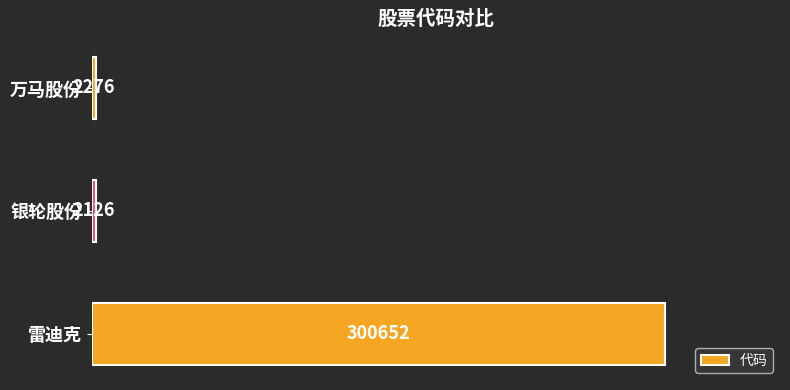

What is the difference between the maximum and minimum values?

298526